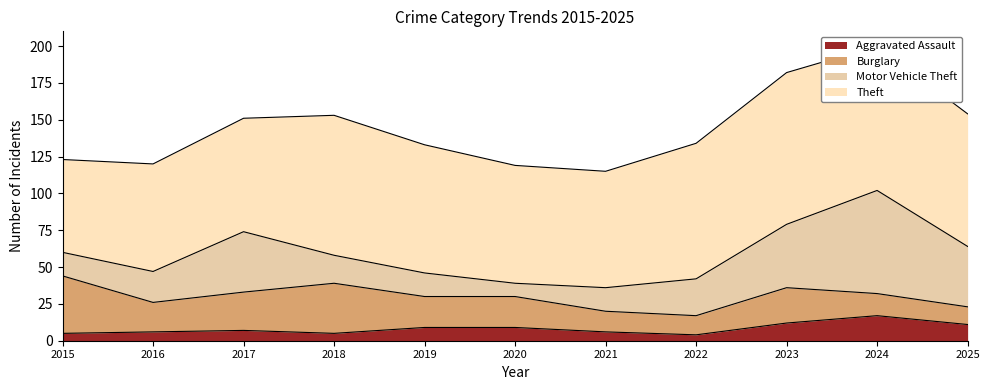

What is the lowest value of the Motor Vehicle Theft series?

9